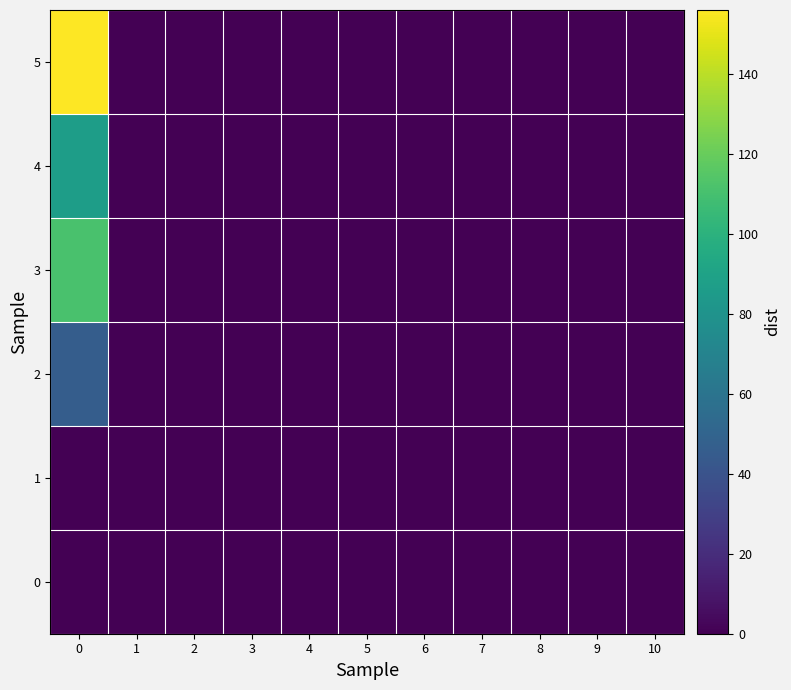

Which series has the largest total across all categories?

5